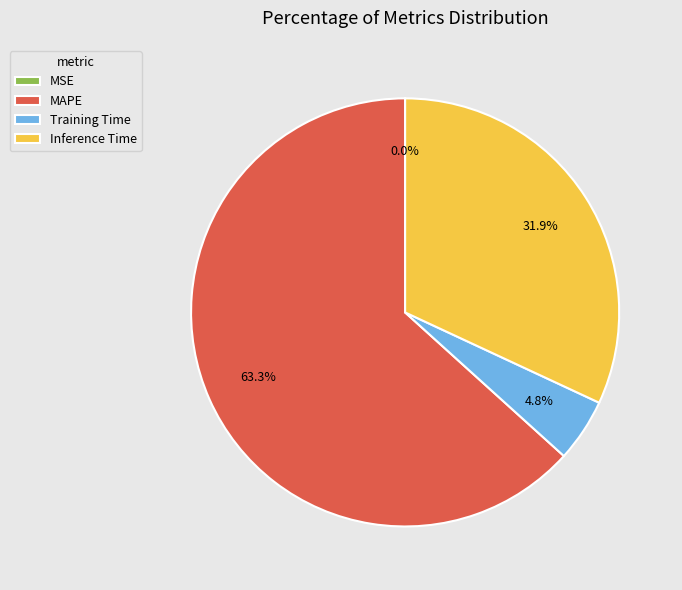

What percentage is the Inference Time slice, to the nearest percent?

32%